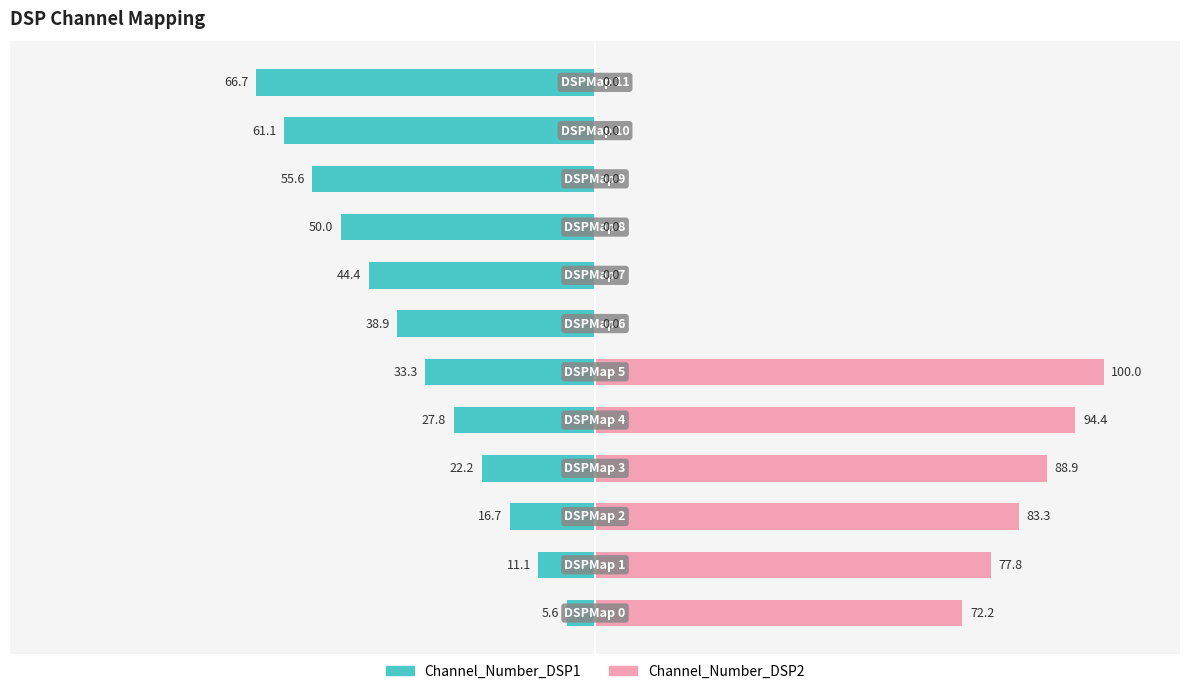

Between −100 and 8, which series saw the biggest shift?

Channel_Number_DSP2